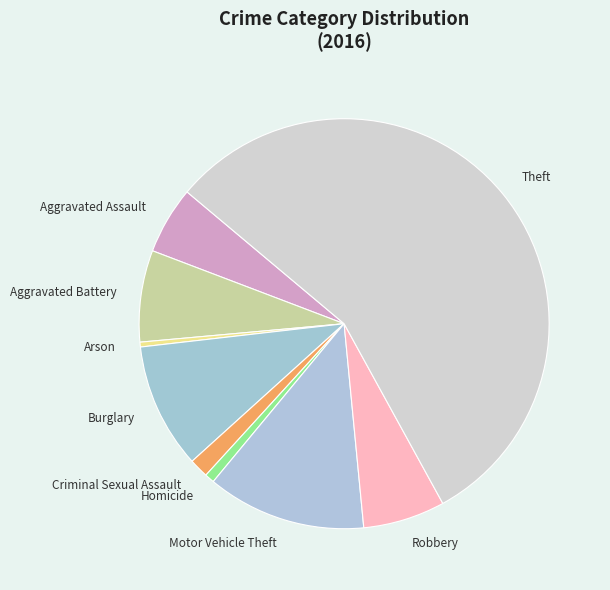

Which category accounts for the majority?

Theft